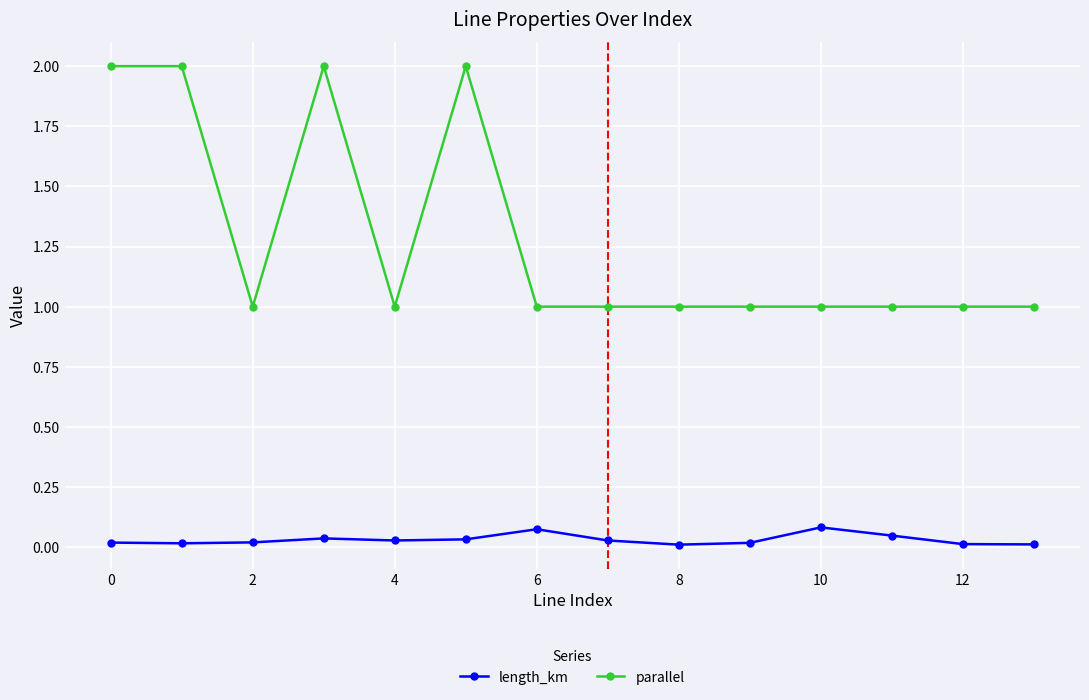

Which series has the largest total across all categories?

parallel